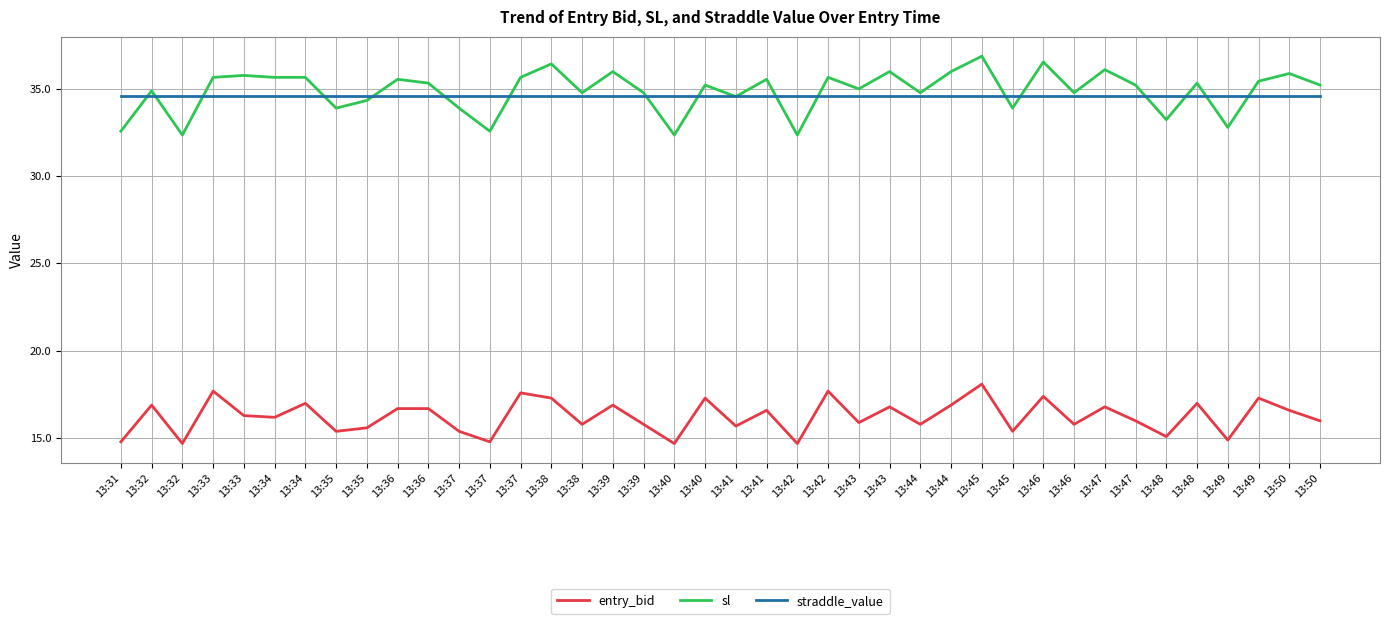

True or false: straddle_value and sl cross at least once.

True